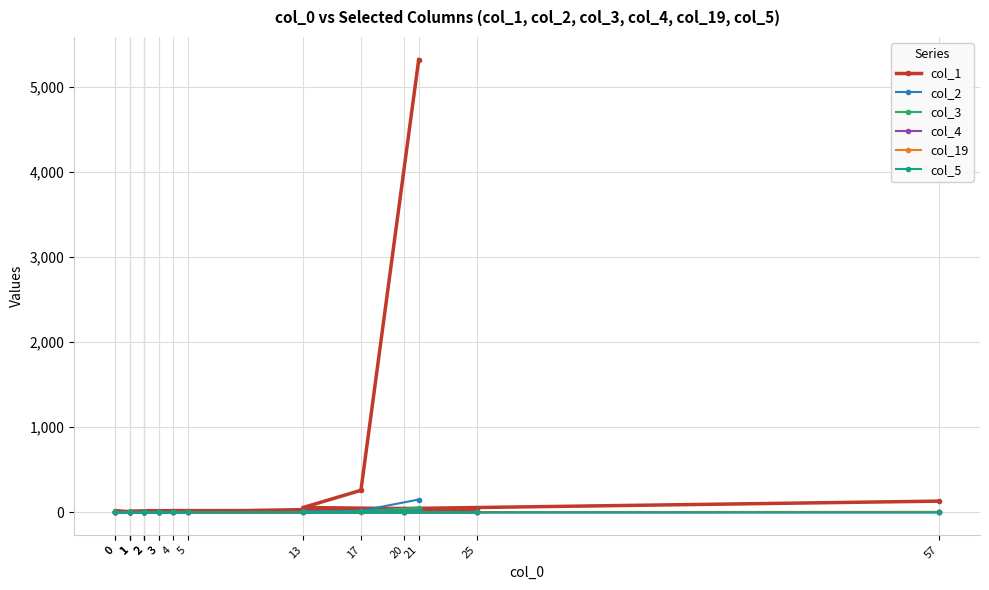

Where is col_5 nearest to the value 13?

17